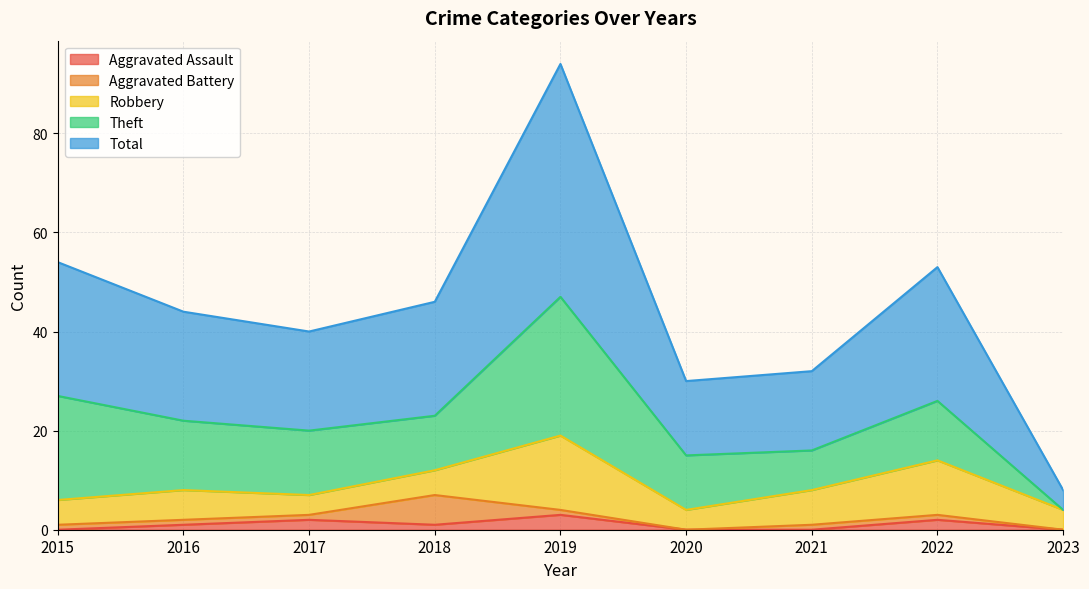

Does the chart display data point markers on the line(s)?

No